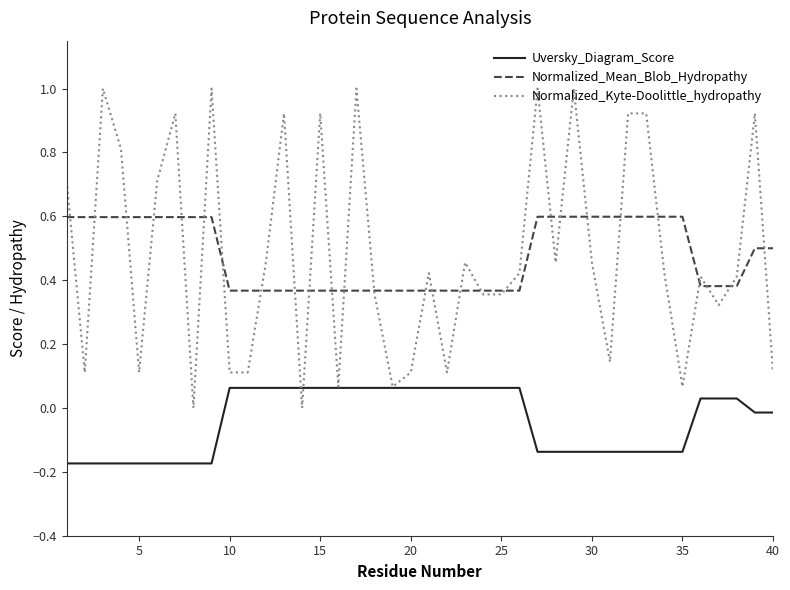

What is the maximum value for Normalized_Kyte-Doolittle_hydropathy?

1.0